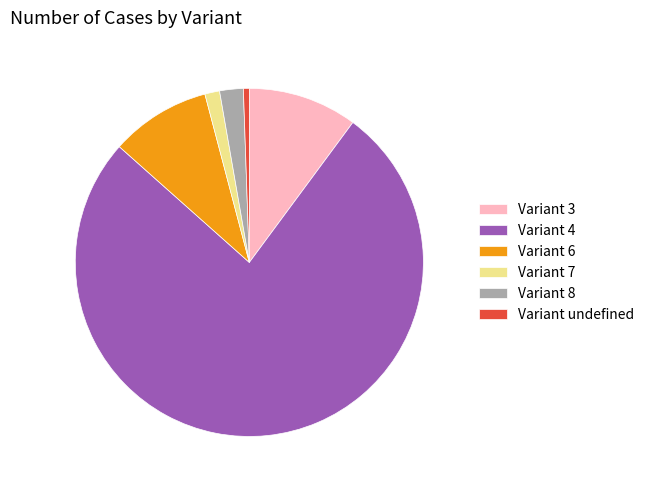

How many slices are in this pie chart?

6